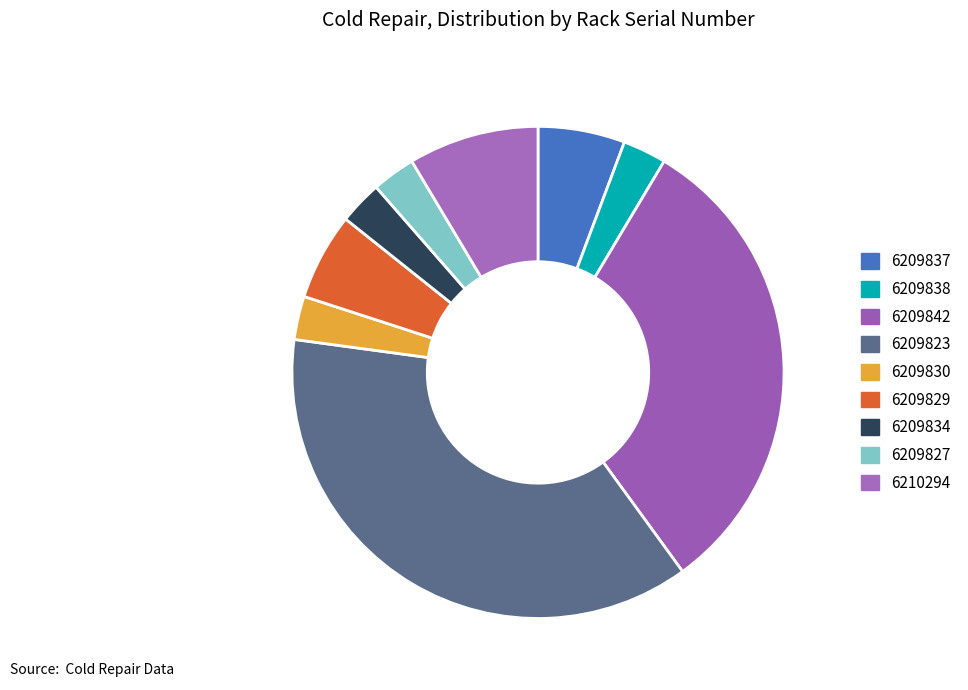

Does any single category account for the majority?

No